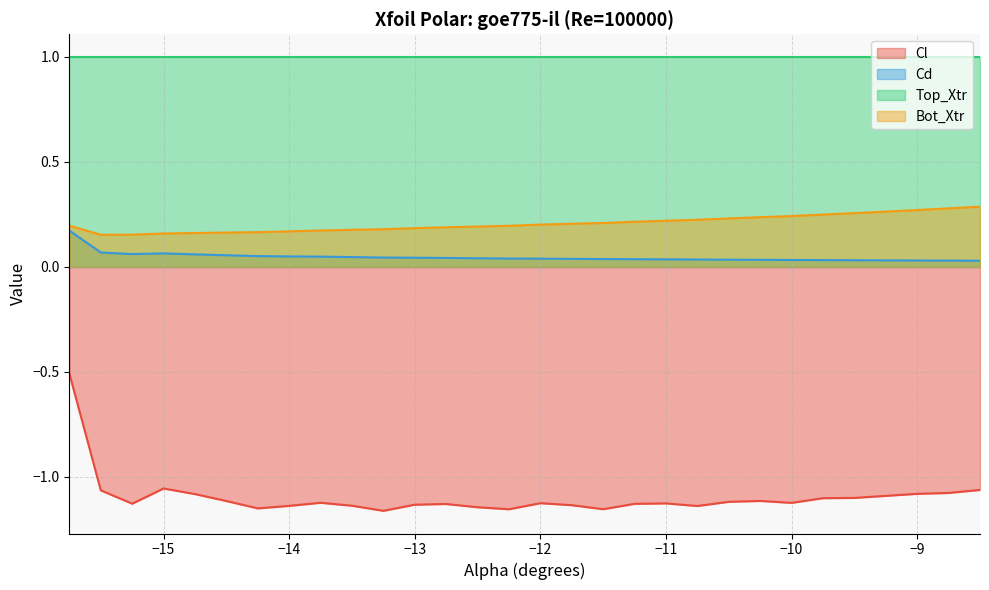

Does the chart have visible grid lines?

Yes